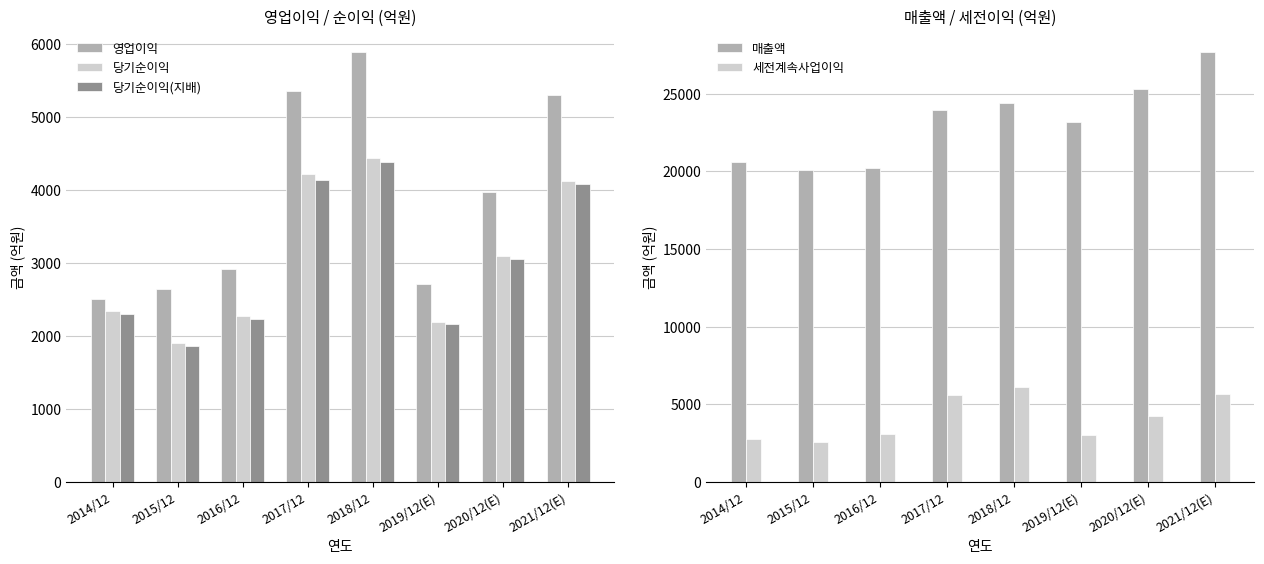

What is the average value of the 당기순이익(지배) series?

3031.9